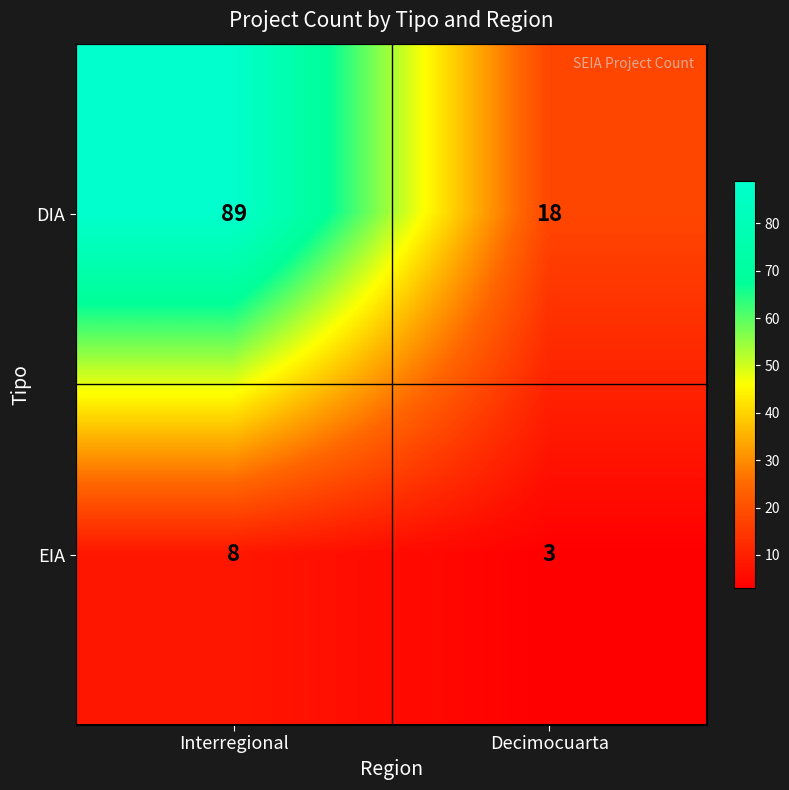

At which label does DIA reach its minimum?

Decimocuarta